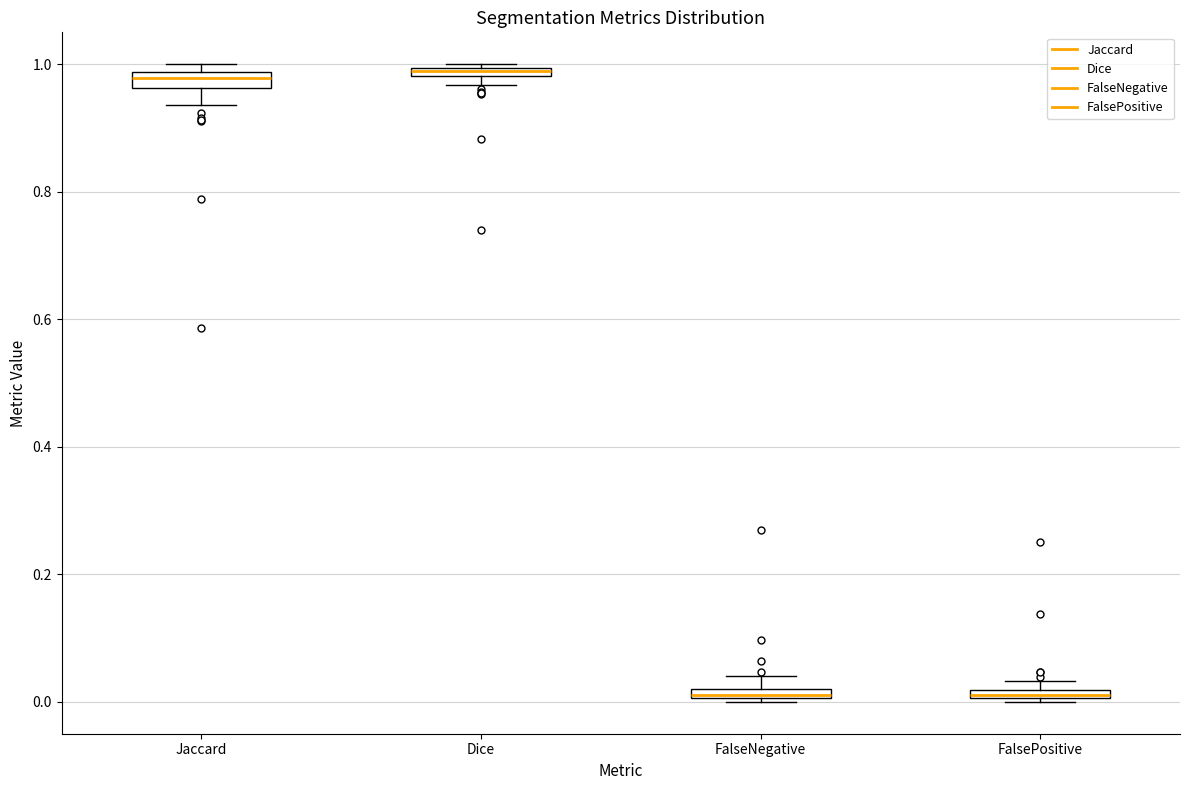

Where is the lower edge of the box for FalseNegative on the y-axis? The values are not printed on the chart, so give them approximately, as read against the axis.

0.00